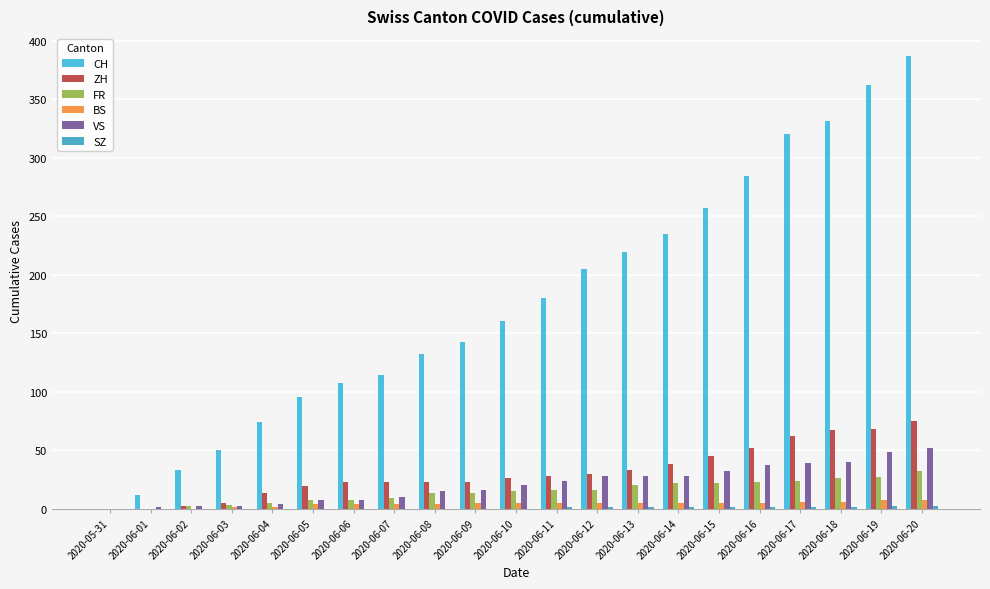

How many categories are shown in the chart?

21